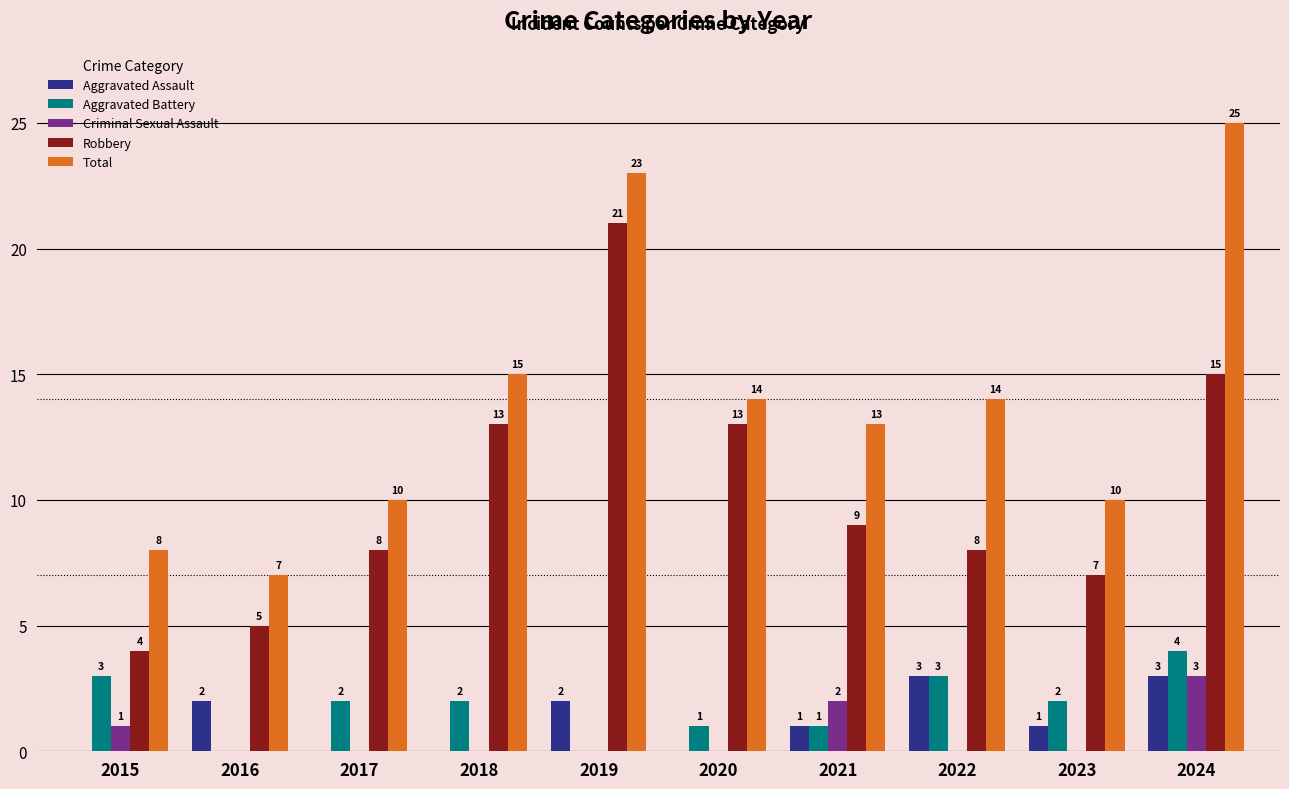

How many categories are shown in the chart?

10